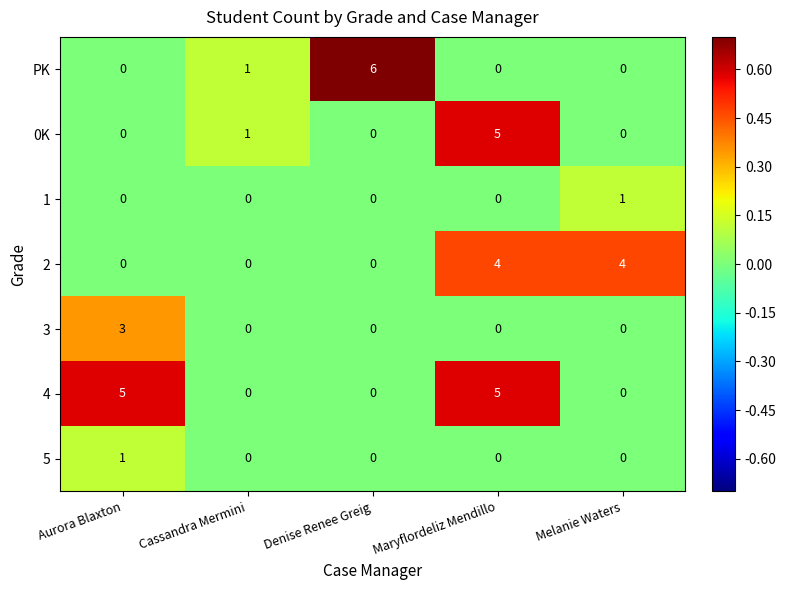

True or false: 4 has a value of 3 at Aurora Blaxton.

False